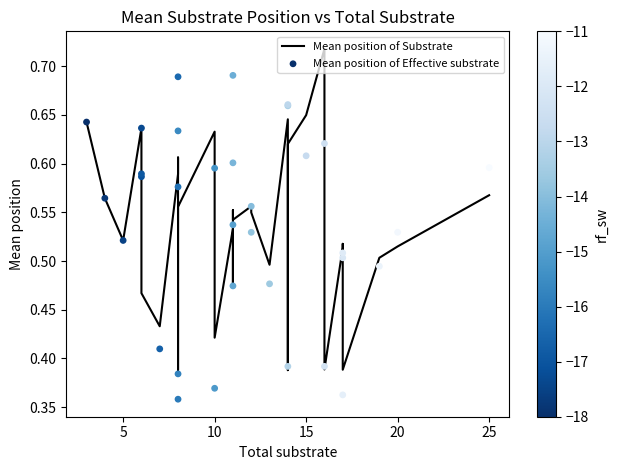

Which series contains the highest Y value?

Mean position of Substrate